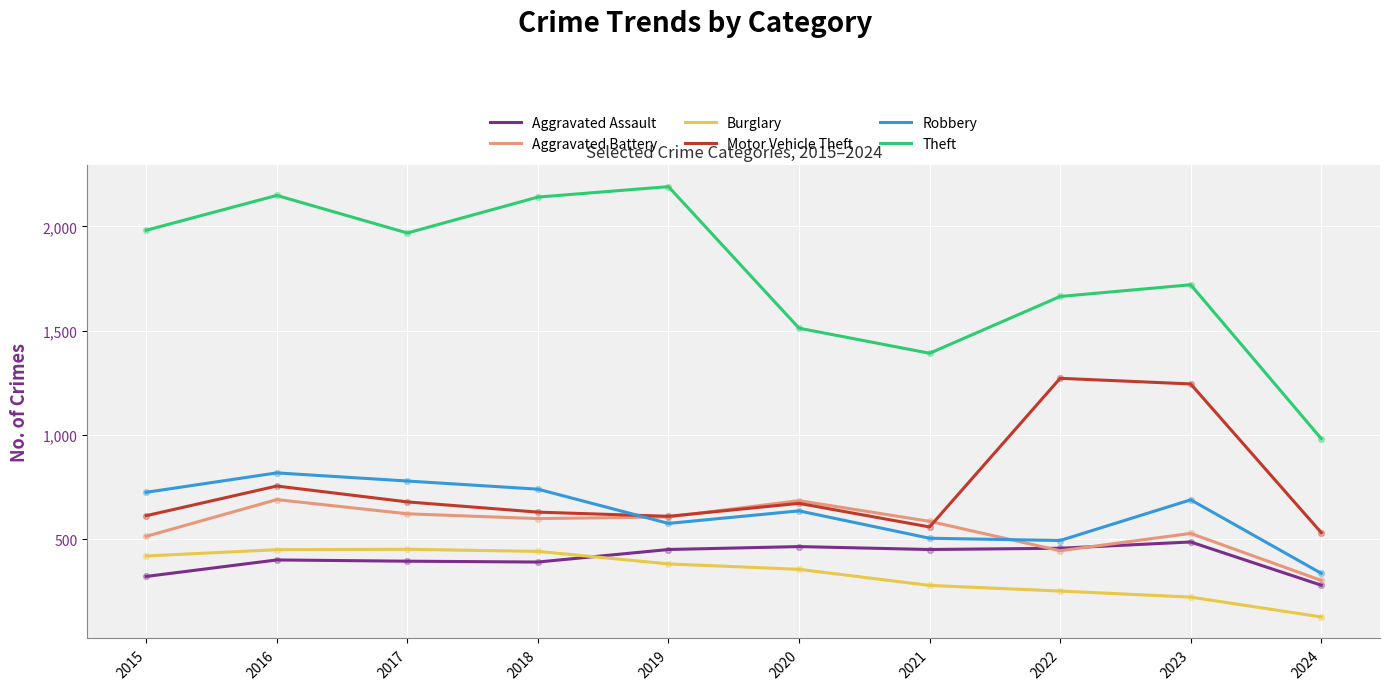

What is the total value across all series at 2022?

4588